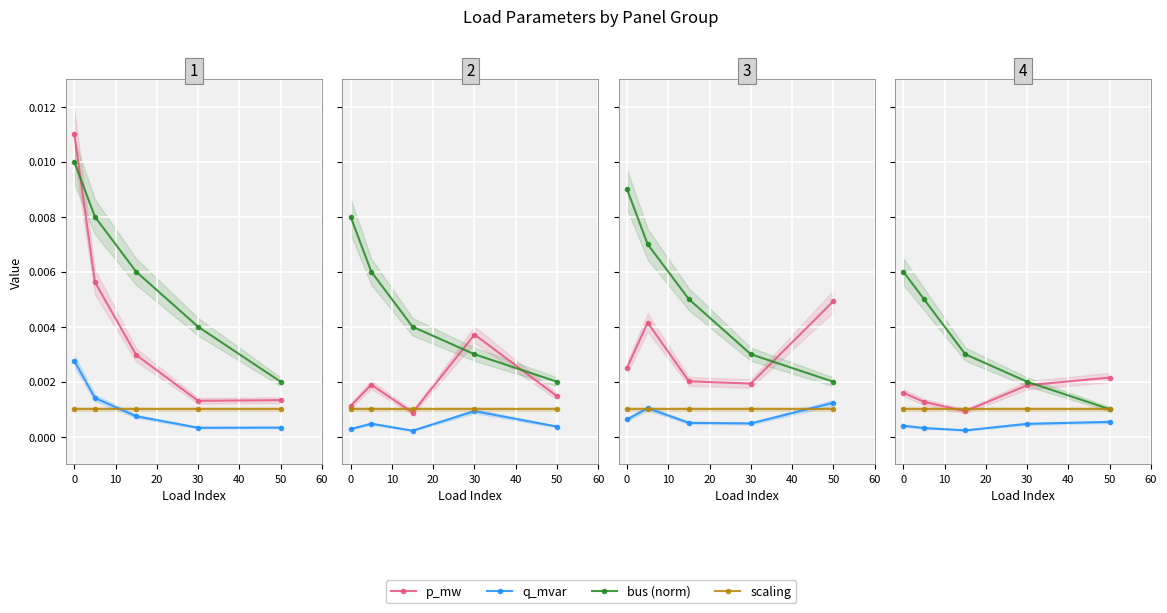

How many lines are shown in the chart?

4